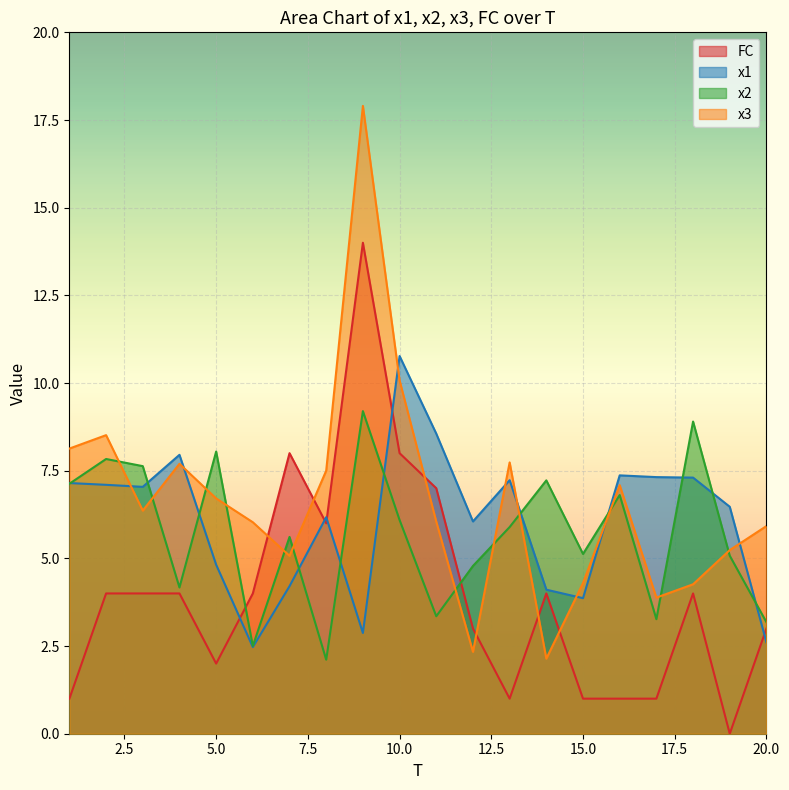

List the series in order of their peak value, lowest first.

x2, x1, FC, x3